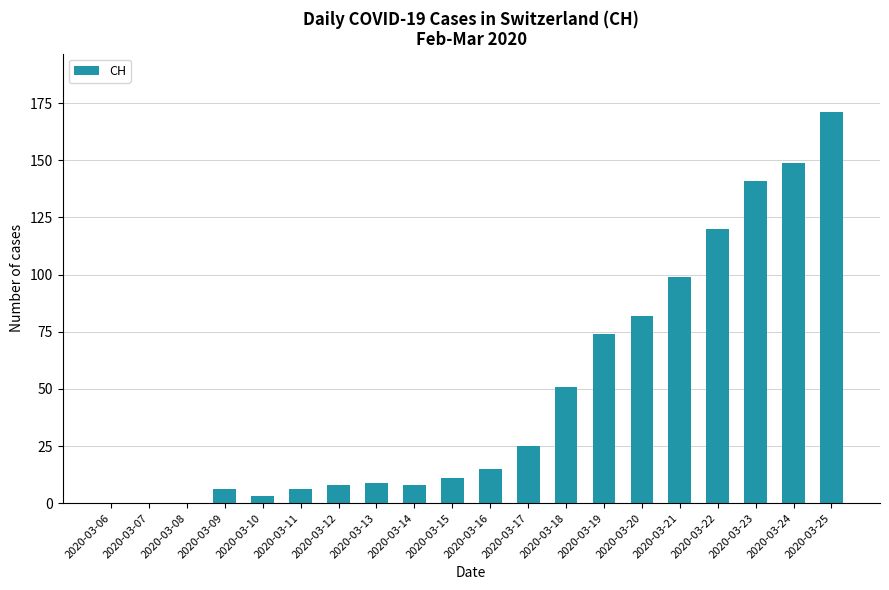

The chart shows a value of 0 at 2020-03-06. True or false?

True